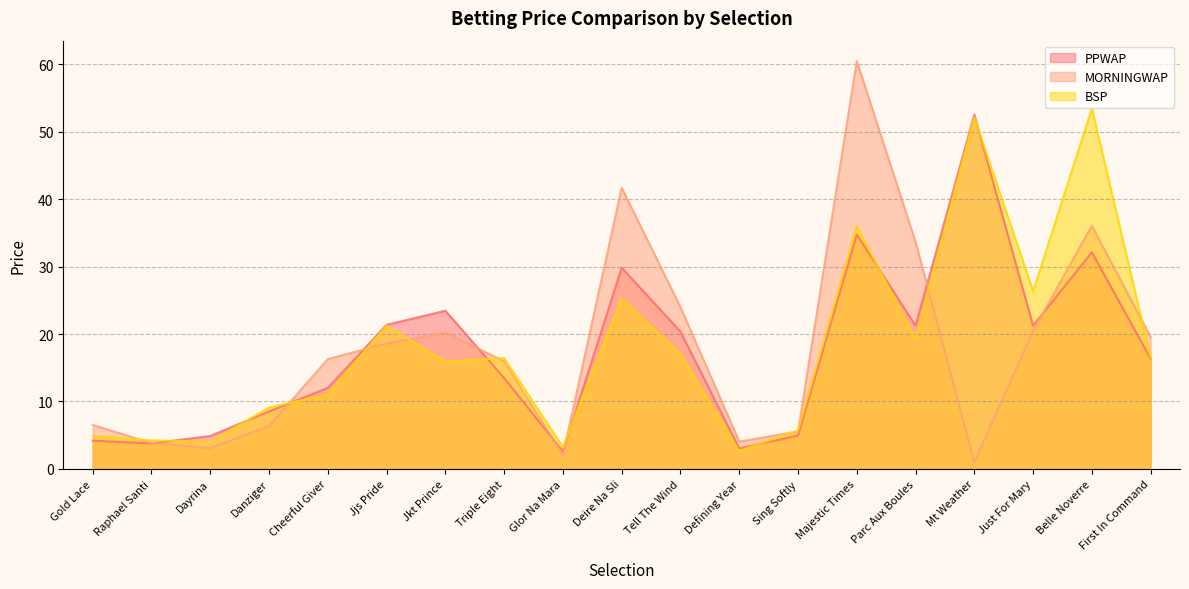

Is it true that PPWAP equals 27.0 at Mt Weather?

False